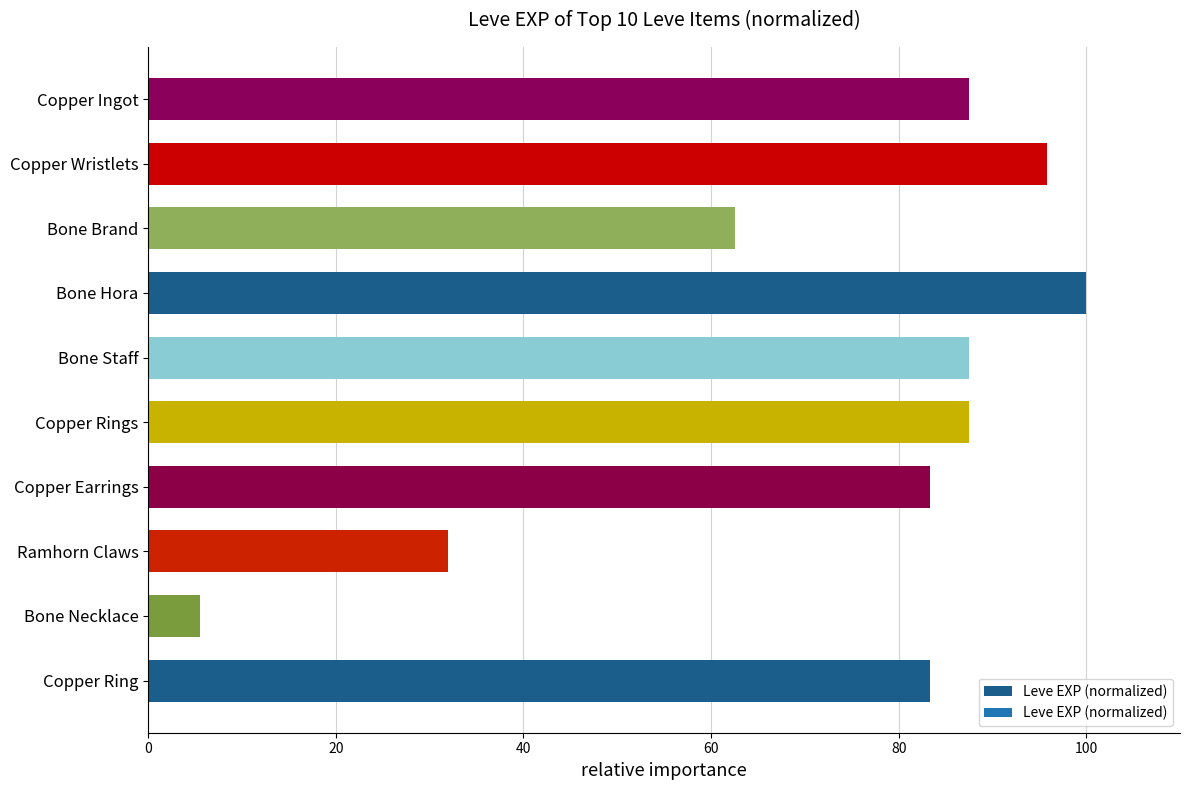

What is the ratio of the value at Bone Hora to the value at Copper Ingot?

1.1